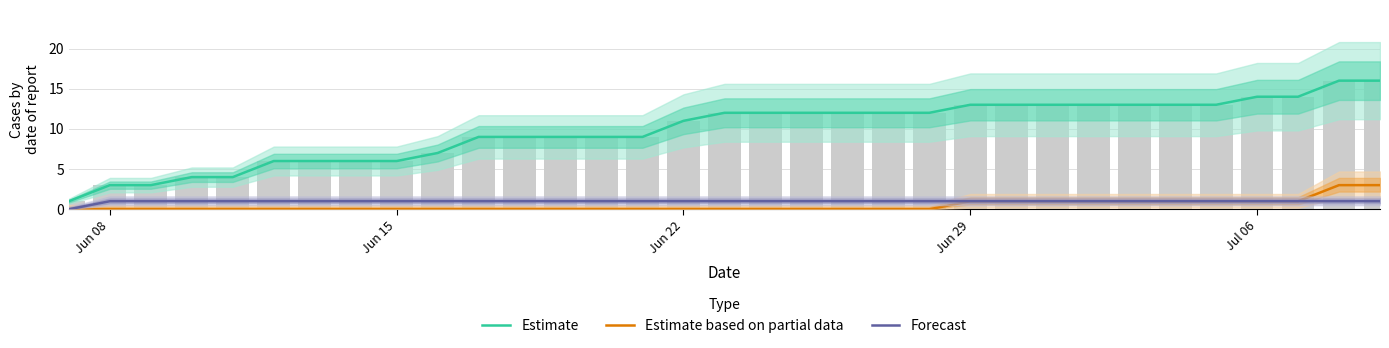

Reading left to right, extract all data points from this chart.

Estimate: 1	3	3	4	4	6	6	6	6	7	9	9	9	9	9	11	12	12	12	12	12	12	13	13	13	13	13	13	13	14	14	16	16
Estimate based on partial data: 0	0	0	0	0	0	0	0	0	0	0	0	0	0	0	0	0	0	0	0	0	0	1	1	1	1	1	1	1	1	1	3	3
Forecast: 0	1	1	1	1	1	1	1	1	1	1	1	1	1	1	1	1	1	1	1	1	1	1	1	1	1	1	1	1	1	1	1	1